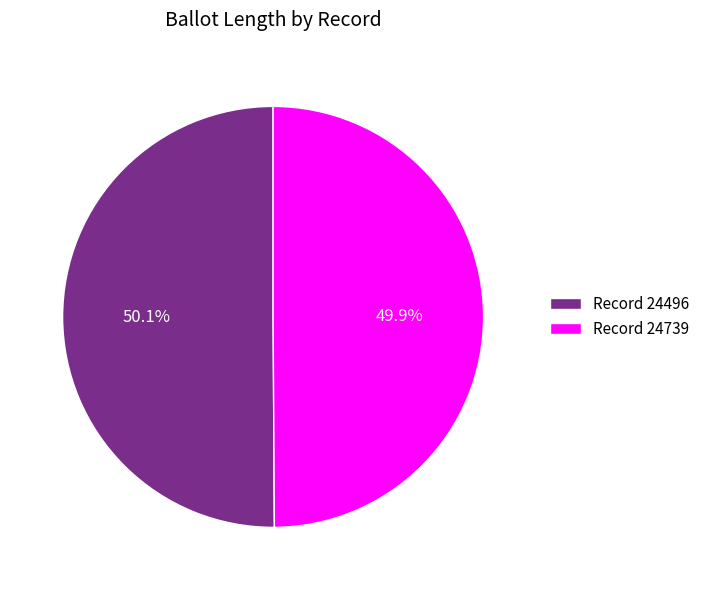

To the nearest percent, what is the average slice percentage?

50%